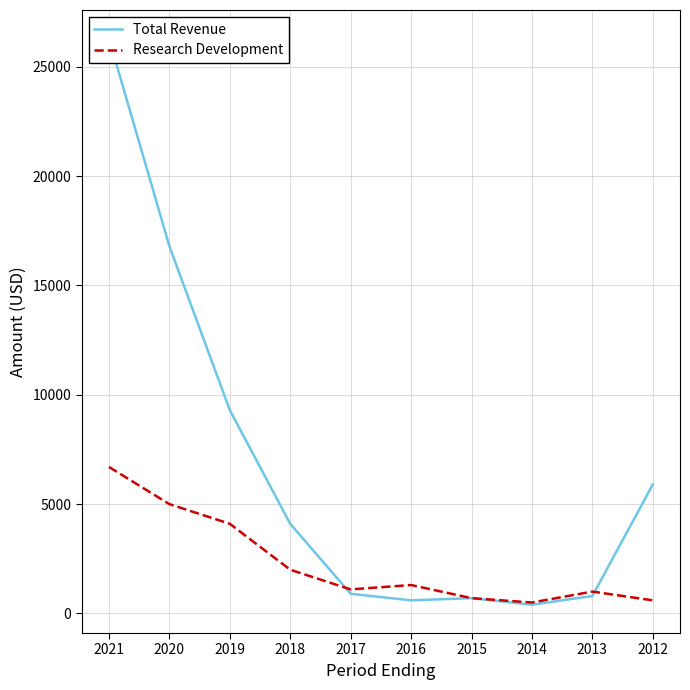

How many interior local peaks does the Total Revenue series have?

1